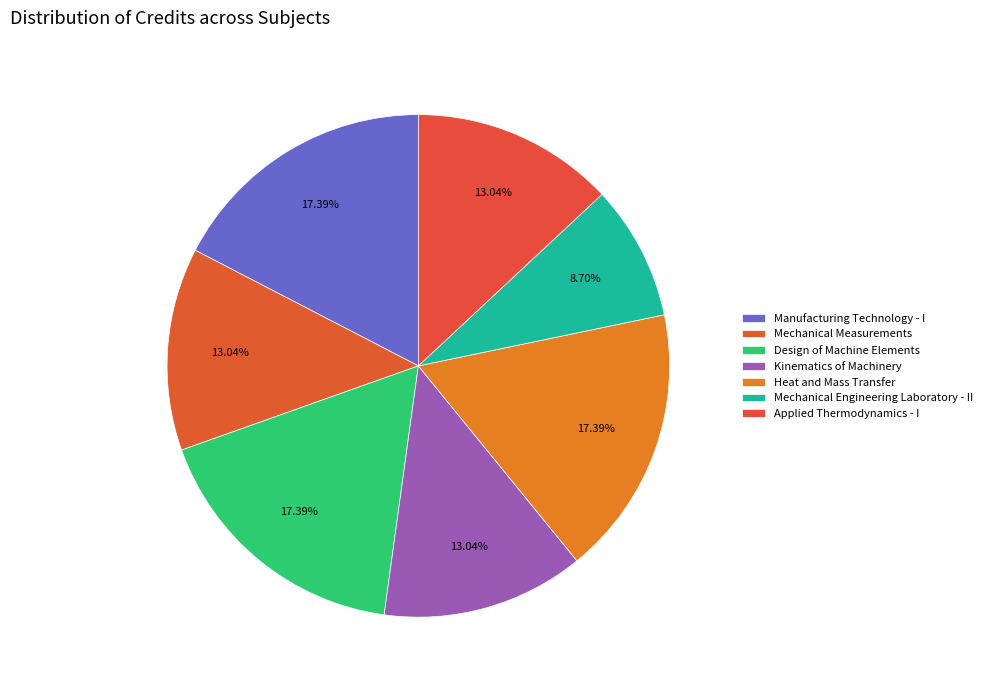

Is there a majority slice in this chart?

No